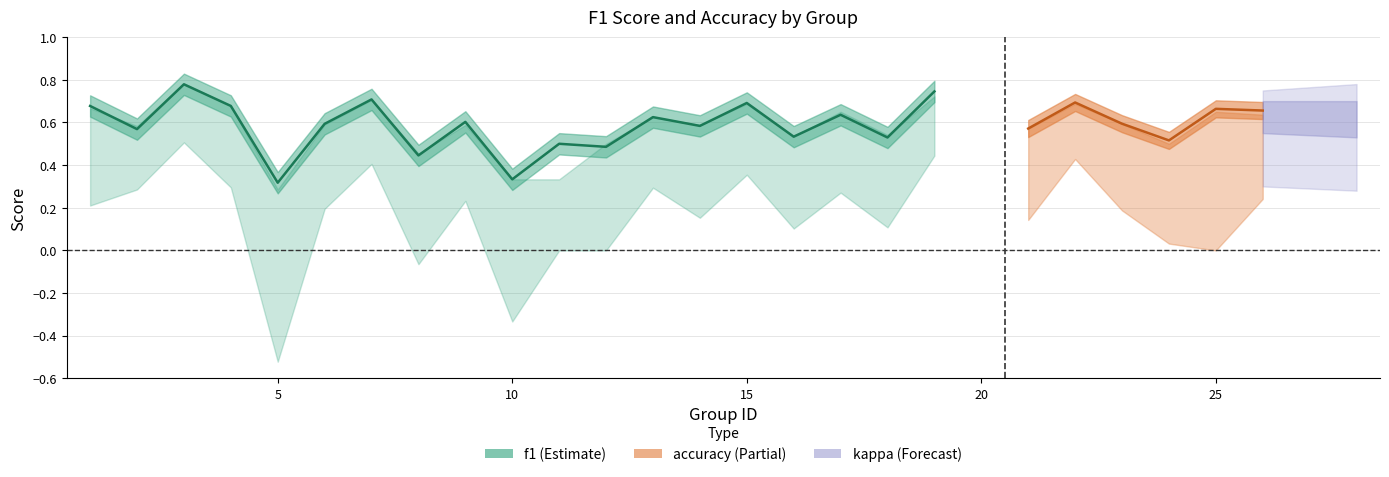

Between 25 and 26, which is larger?

25